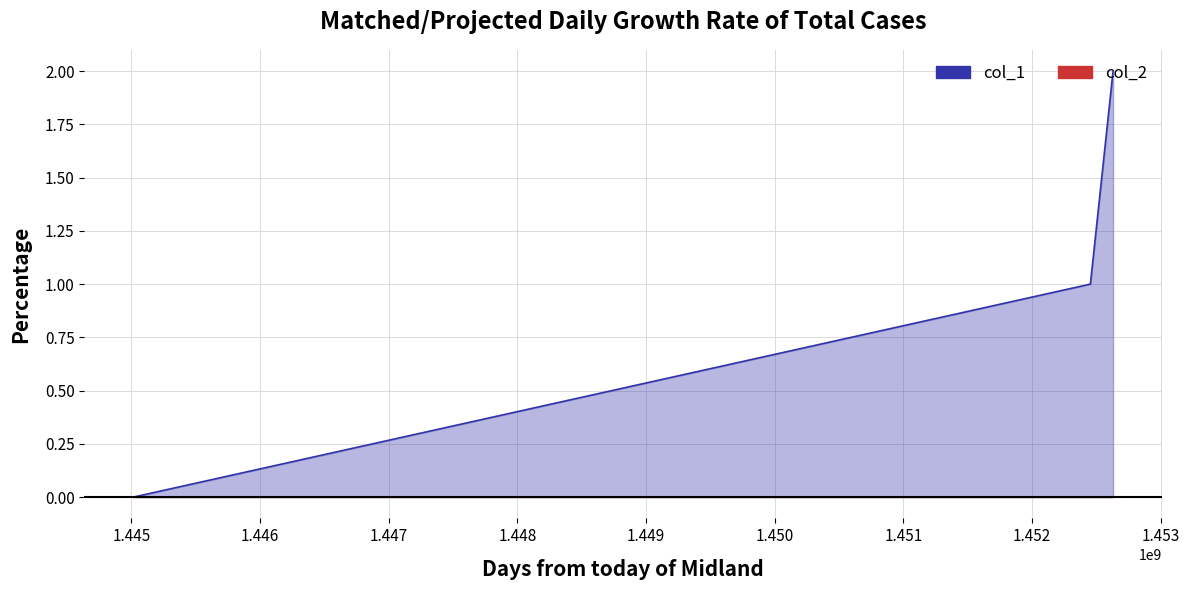

Rank the series by their maximum value, from highest to lowest.

col_1, col_2